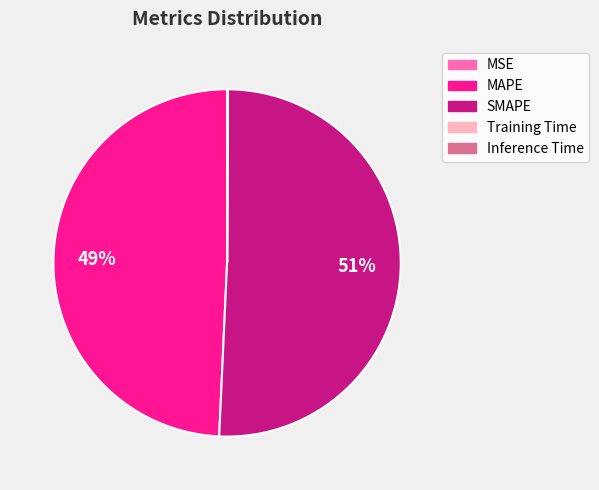

Is the sum of SMAPE and MAPE greater than half?

Yes